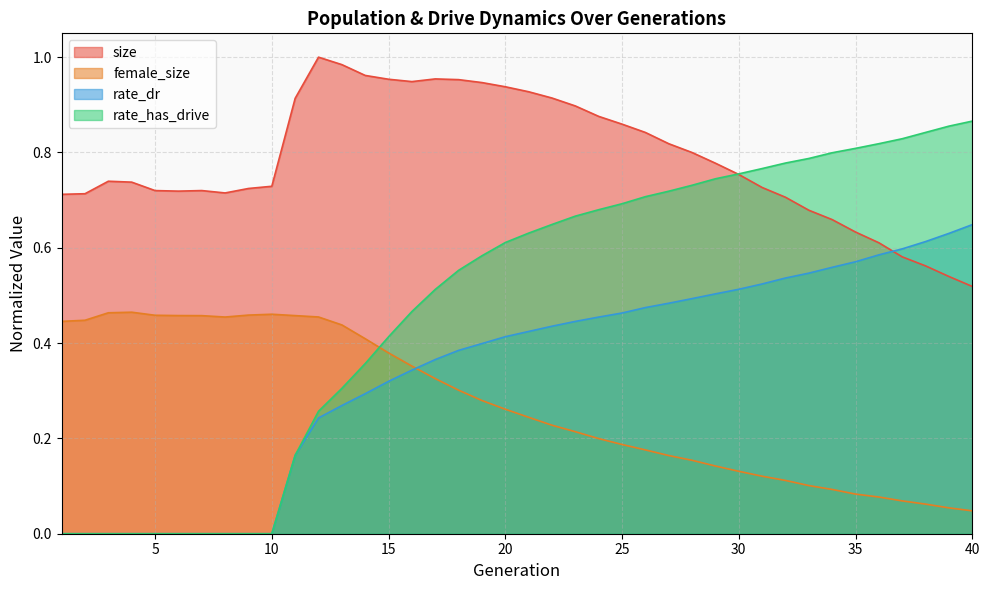

True or false: female_size has a value of 0.2 at 28.

True